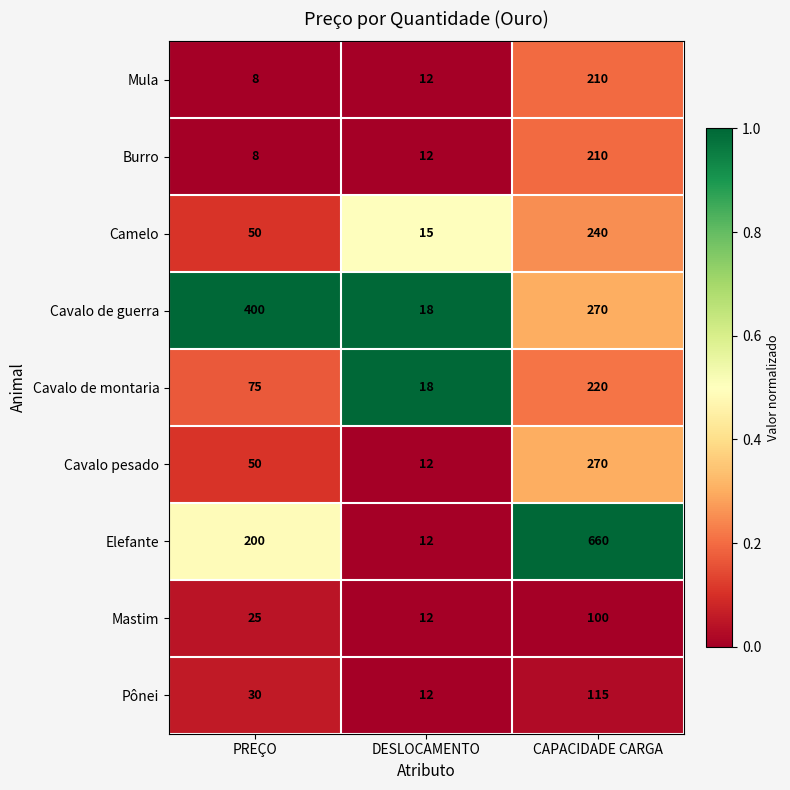

True or false: Mula has a value of 8 at PREÇO.

True